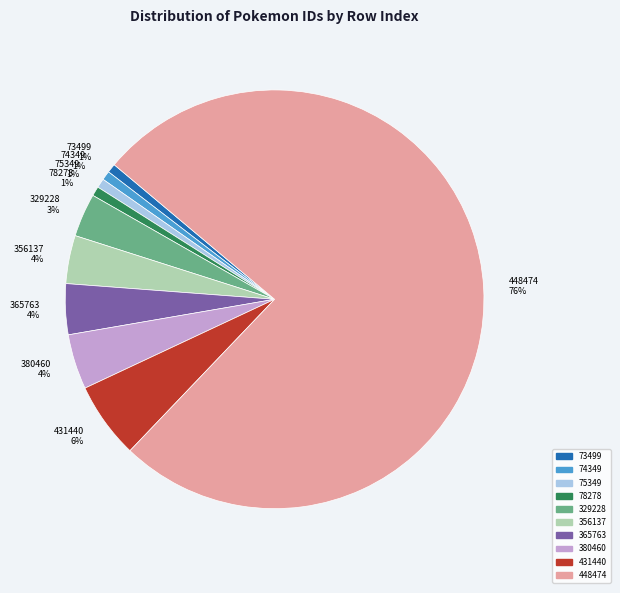

To the nearest percent, what is the average slice percentage?

10%